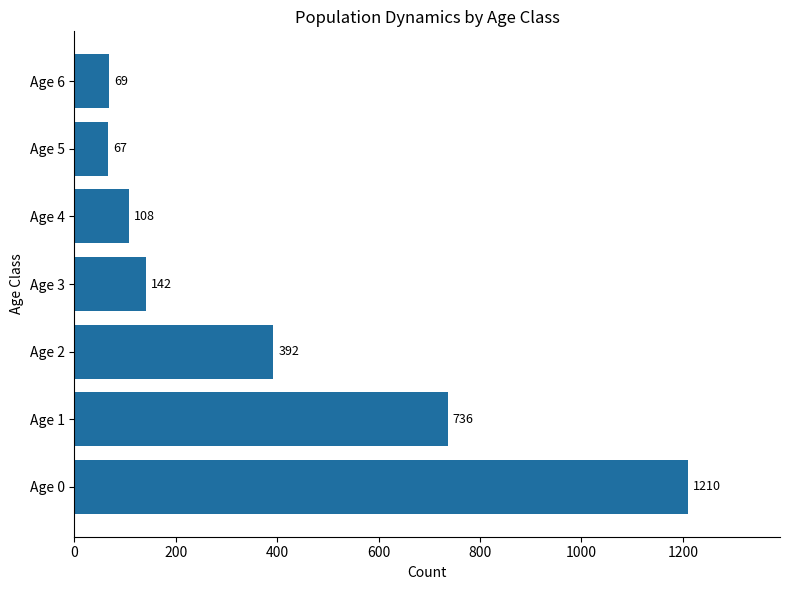

Between Age 6 and Age 1, which is larger?

Age 1